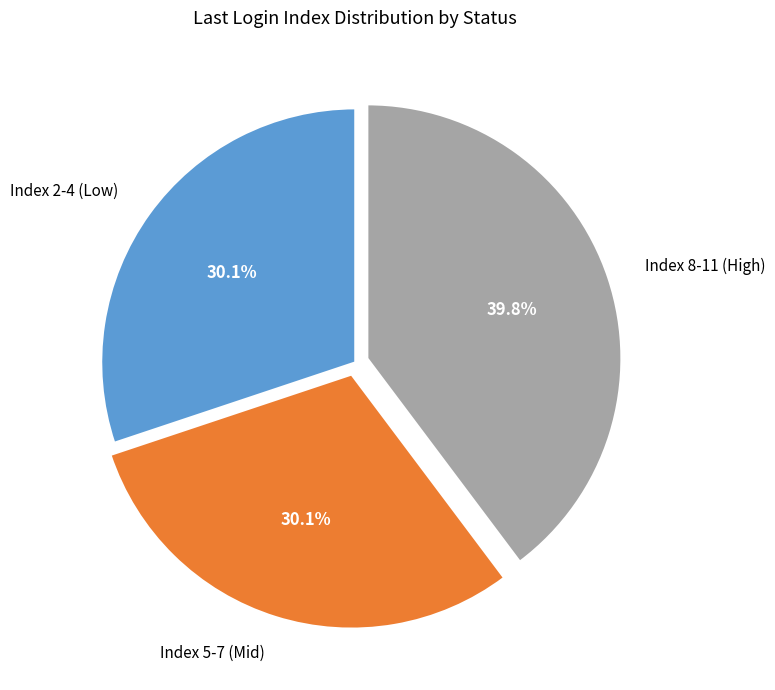

What is the largest slice in the pie chart?

Index 8-11 (High)